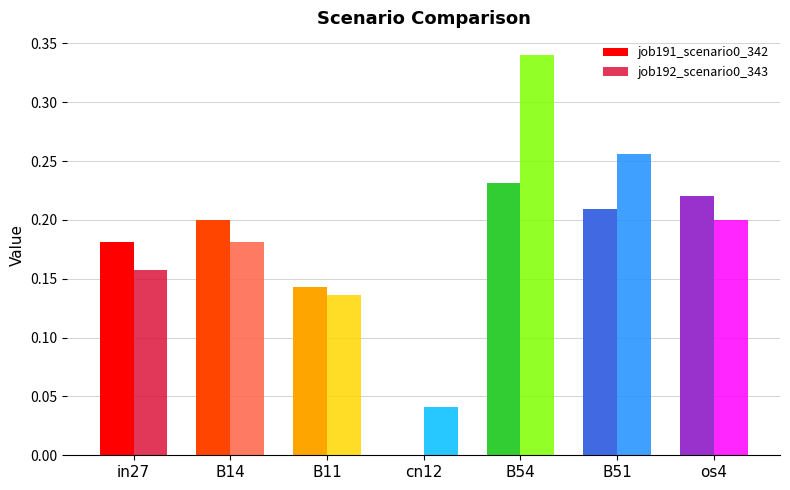

At which label does job192_scenario0_343 reach its peak?

B54